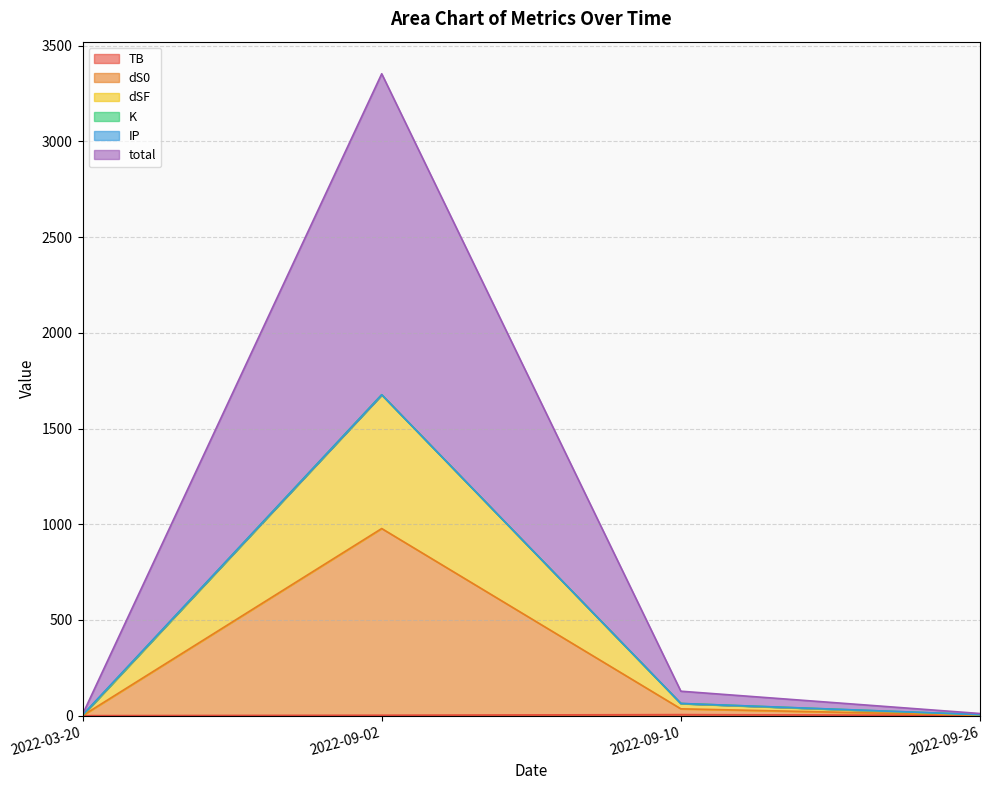

What position from the left is 2022-09-02?

2